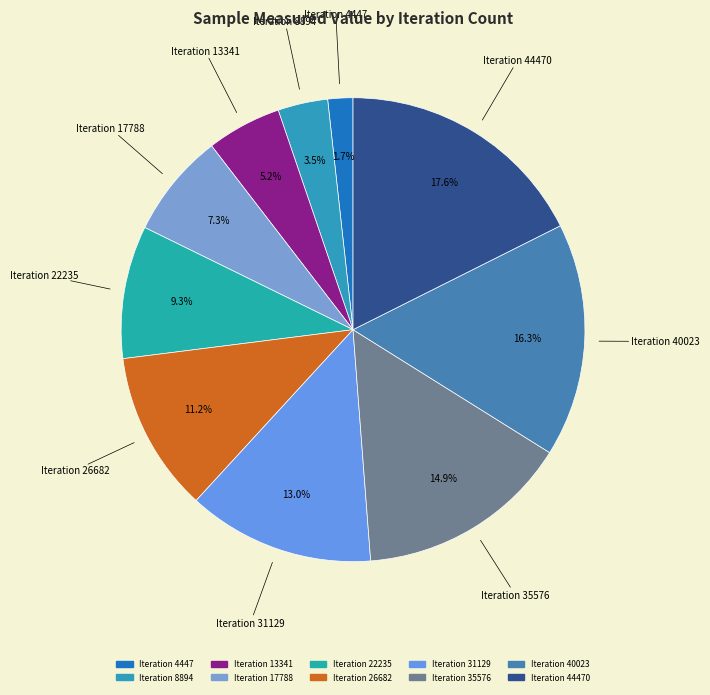

How many segments does this pie chart have?

10